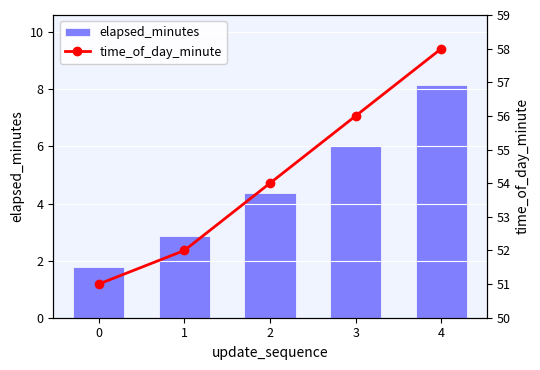

At which label is time_of_day_minute closest to 54?

2